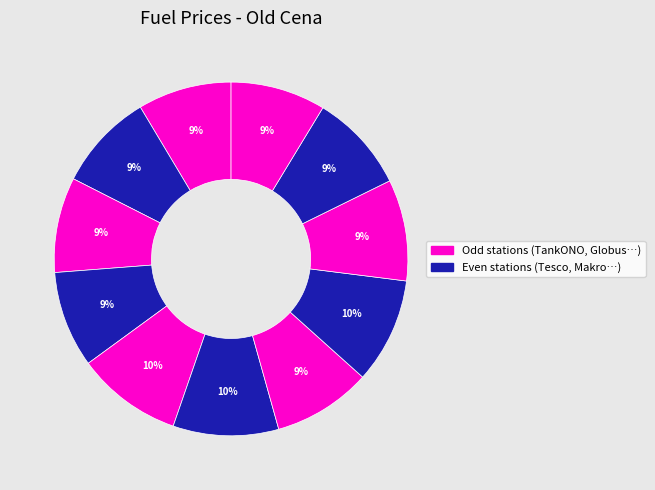

Is there any slice that represents more than half of the pie?

No